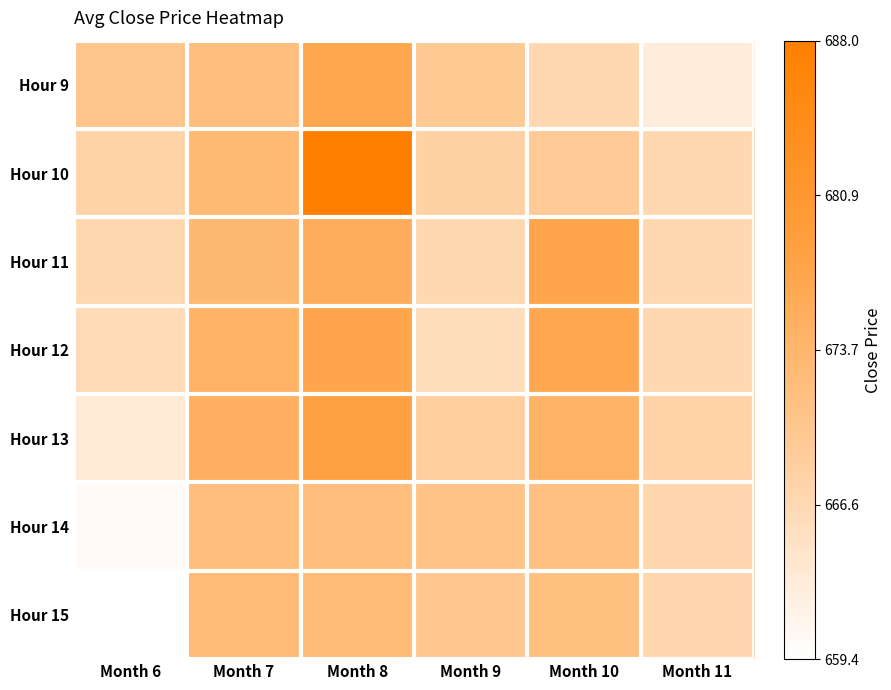

At which category is the sum across all series the highest?

Month 8